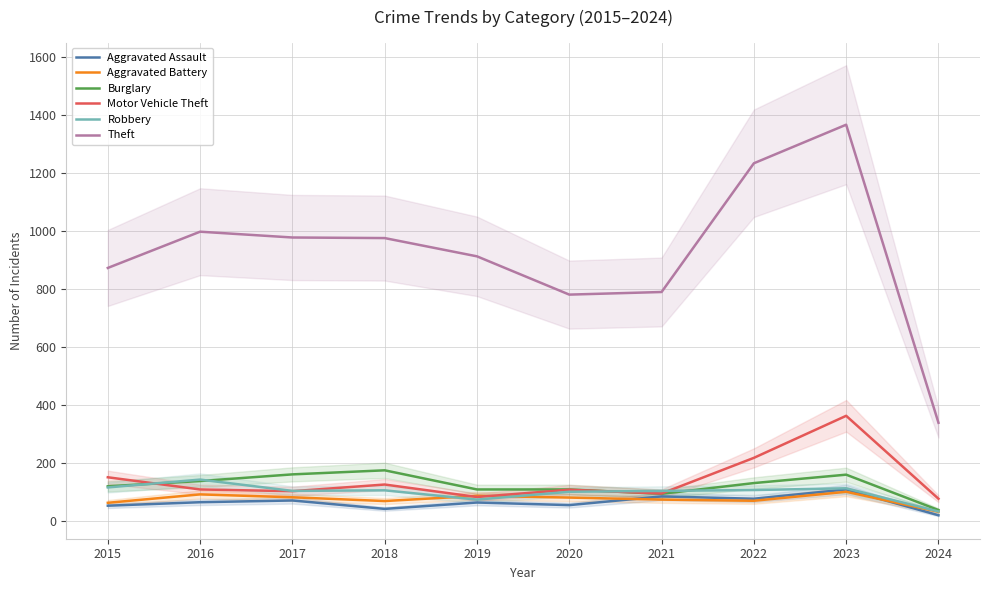

Which has a higher value, 2015 or 2016?

2016